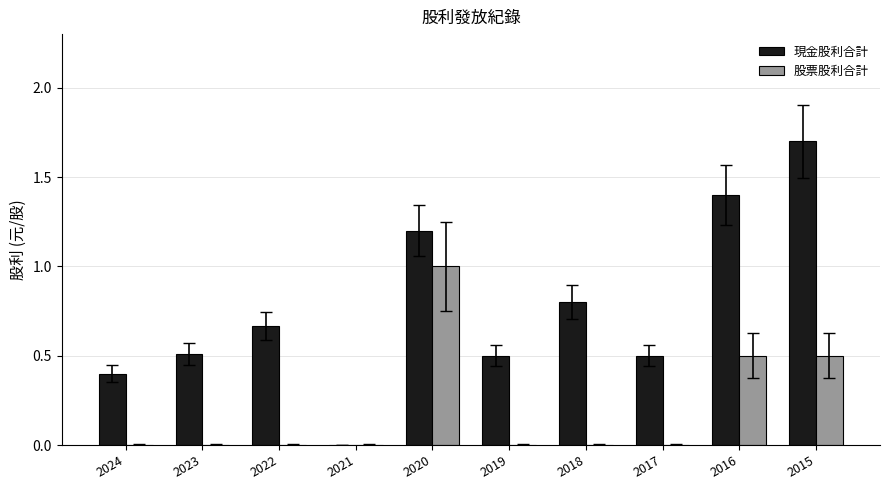

Are the bars grouped side by side (vs. stacked)?

Yes